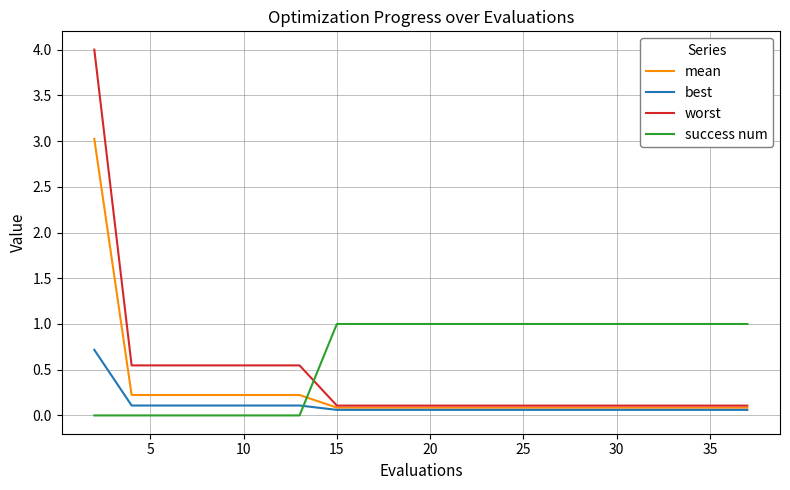

Which series has the widest spread of values?

worst